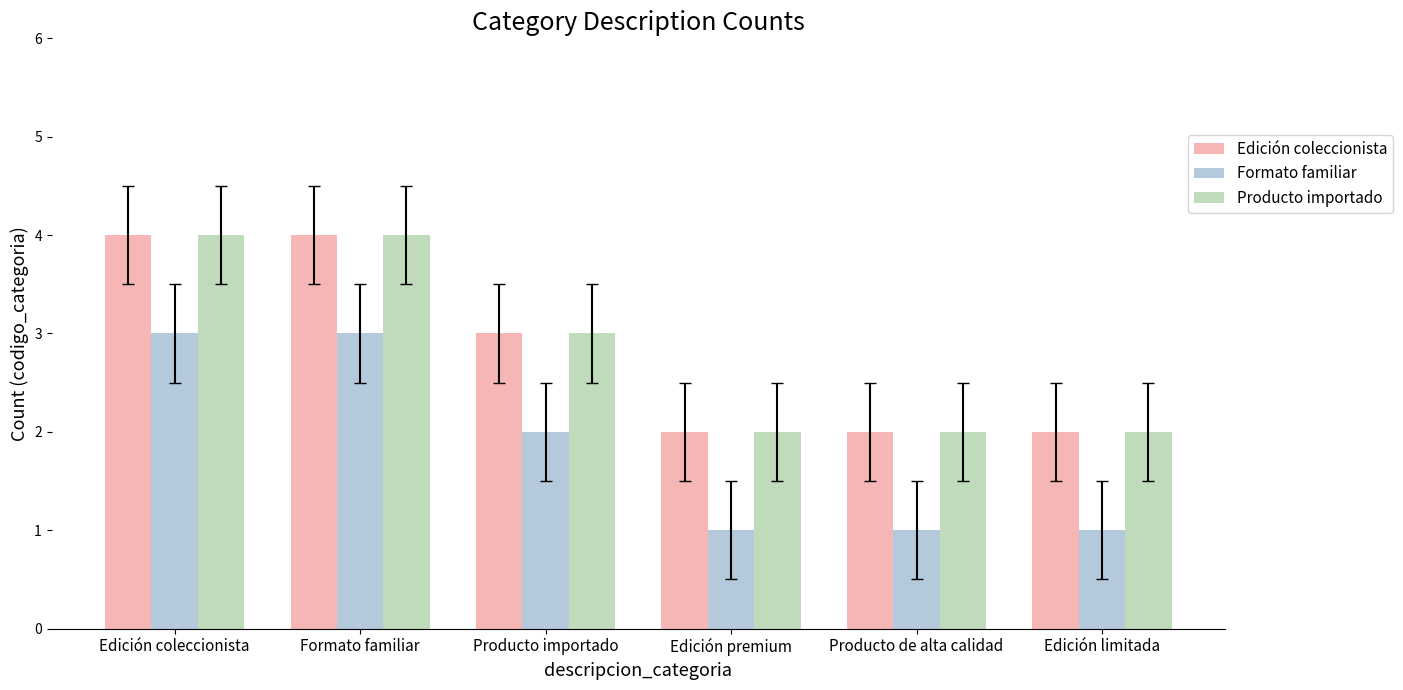

Read the Edición coleccionista value at Formato familiar.

4